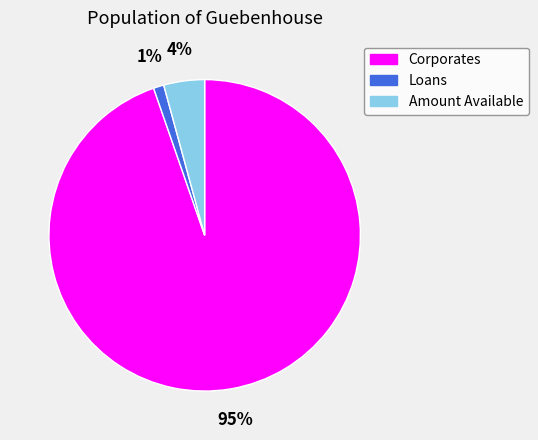

How many slices are in this pie chart?

3